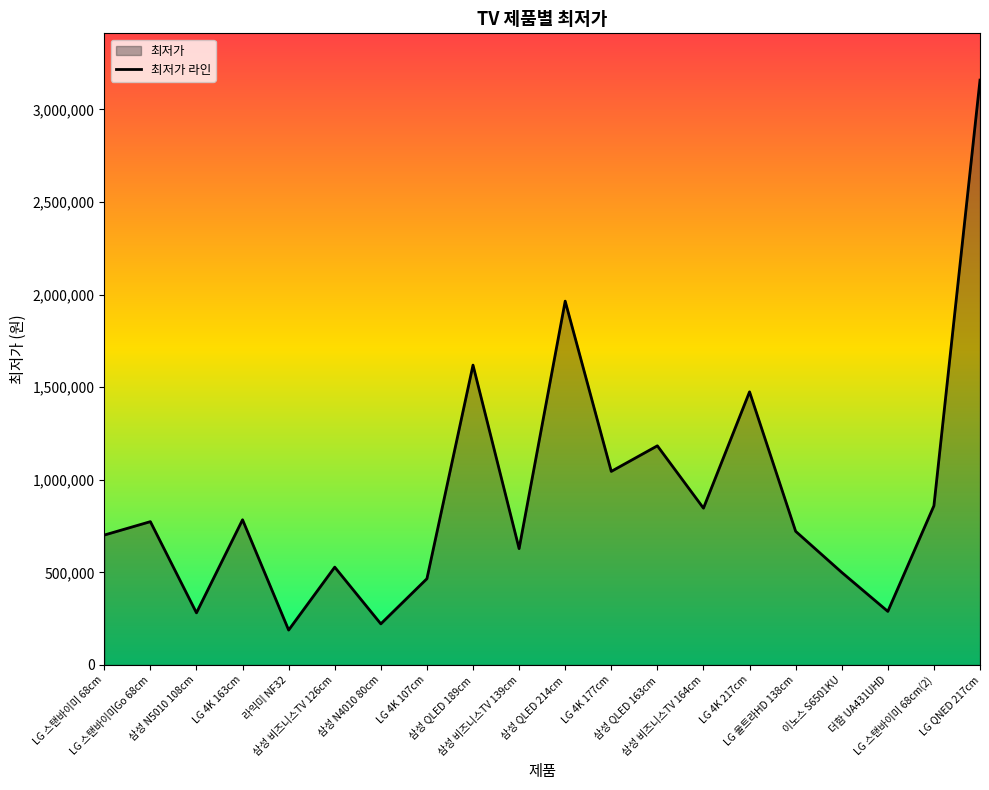

Reading left to right, list all the values displayed in this chart.

701220	773610	281152	783804	188100	527980	221650	465450	1619000	627990	1964520	1045000	1183200	846460	1474714	721490	499700	288990	859380	3158115